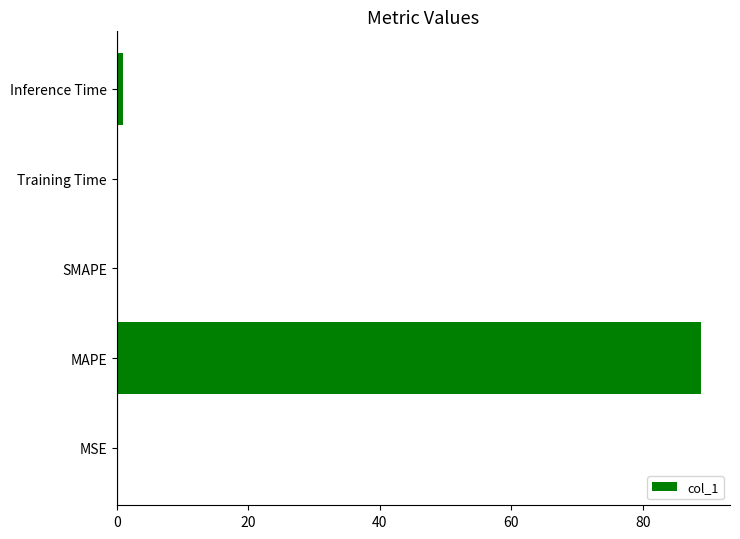

Which label corresponds to the largest value in the chart?

MAPE